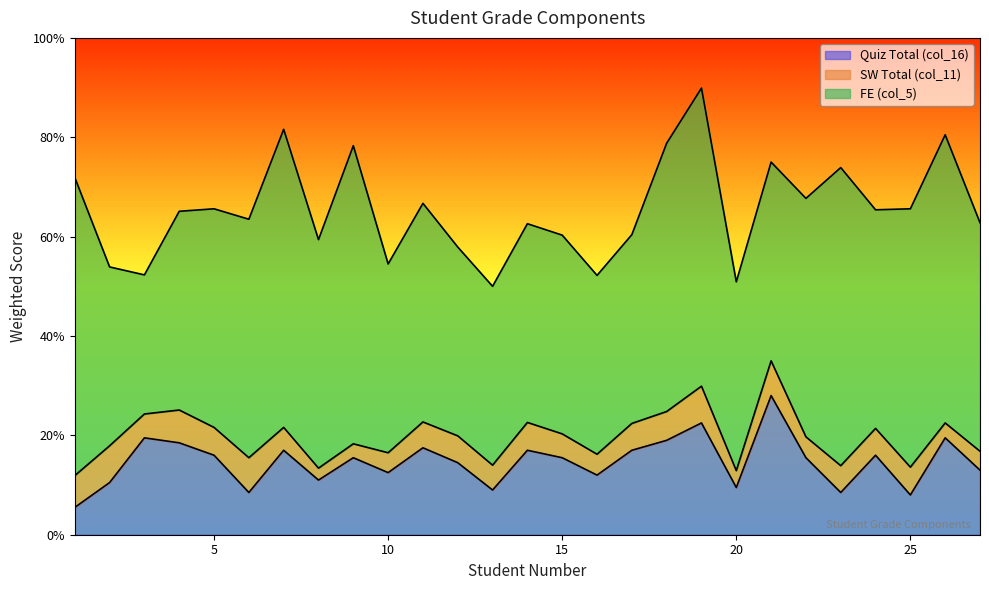

Reading left to right, list all the values displayed in this chart.

Quiz Total (col_16): 0.1	0.1	0.2	0.2	0.2	0.1	0.2	0.1	0.2	0.1	0.2	0.1	0.1	0.2	0.2	0.1	0.2	0.2	0.2	0.1	0.3	0.2	0.1	0.2	0.1	0.2	0.1
SW Total (col_11): 0.1	0.1	0.0	0.1	0.1	0.1	0.0	0.0	0.0	0.0	0.1	0.1	0.1	0.1	0.0	0.0	0.1	0.1	0.1	0.0	0.1	0.0	0.1	0.1	0.1	0.0	0.0
FE (col_5): 0.6	0.4	0.3	0.4	0.4	0.5	0.6	0.5	0.6	0.4	0.4	0.4	0.4	0.4	0.4	0.4	0.4	0.5	0.6	0.4	0.4	0.5	0.6	0.4	0.5	0.6	0.5